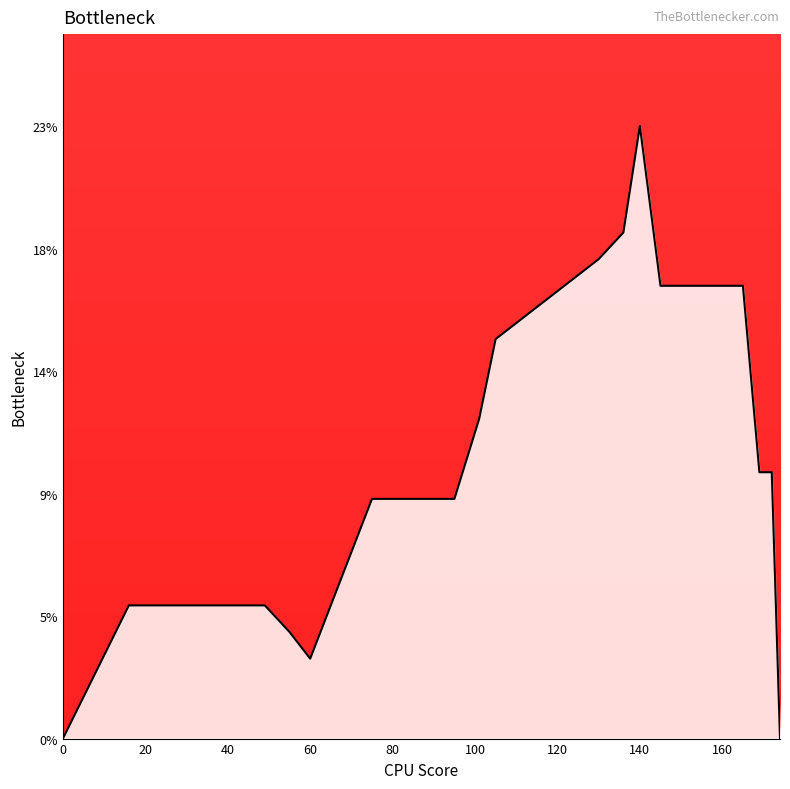

Reading right to left, what are all the values shown in this chart?

174=0.0	172=0.1	169=0.1	165=0.2	145=0.2	140=0.2	136=0.2	130=0.2	105=0.1	101=0.1	95=0.1	79=0.1	75=0.1	70=0.1	65=0.1	60=0.0	55=0.0	49=0.1	43=0.1	37=0.1	28=0.1	18=0.1	16=0.1	0=0.0